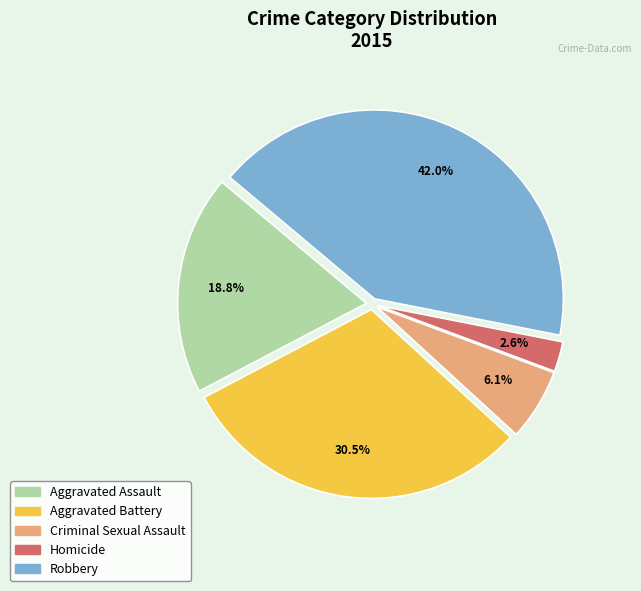

Which slice is the smallest?

Homicide